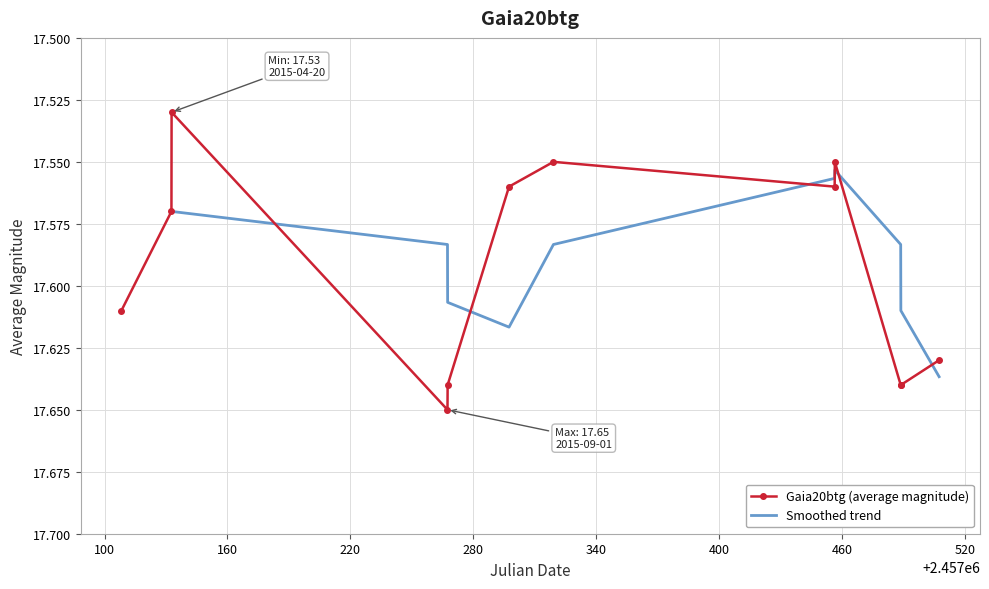

What is the sum of all values?

211.1